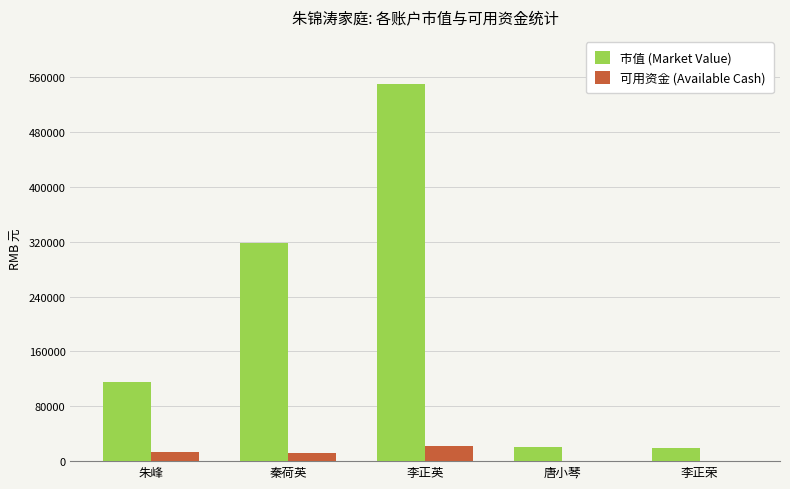

Which series has the largest total across all categories?

市值 (Market Value)